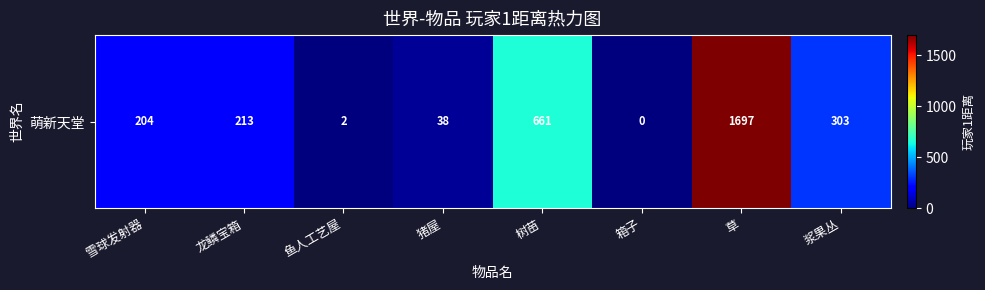

At which category does the chart reach its peak across all series?

草